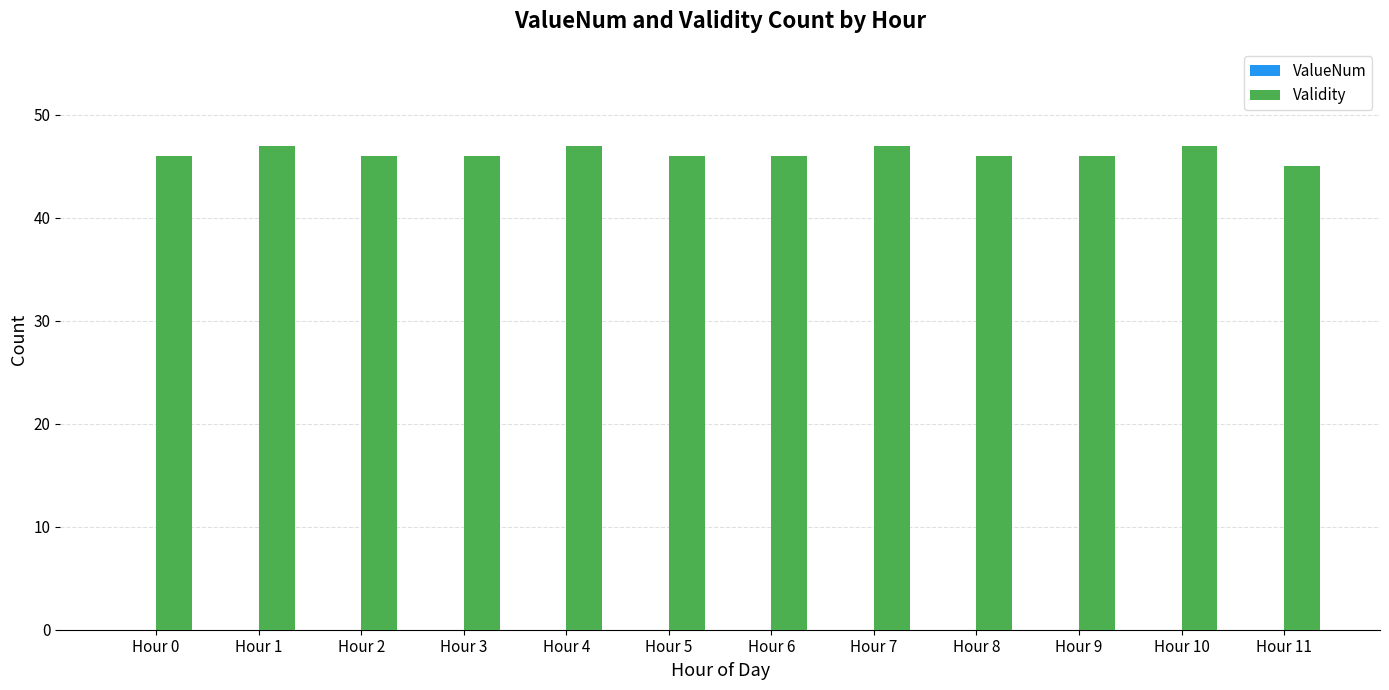

What is the maximum value shown in the chart?

47